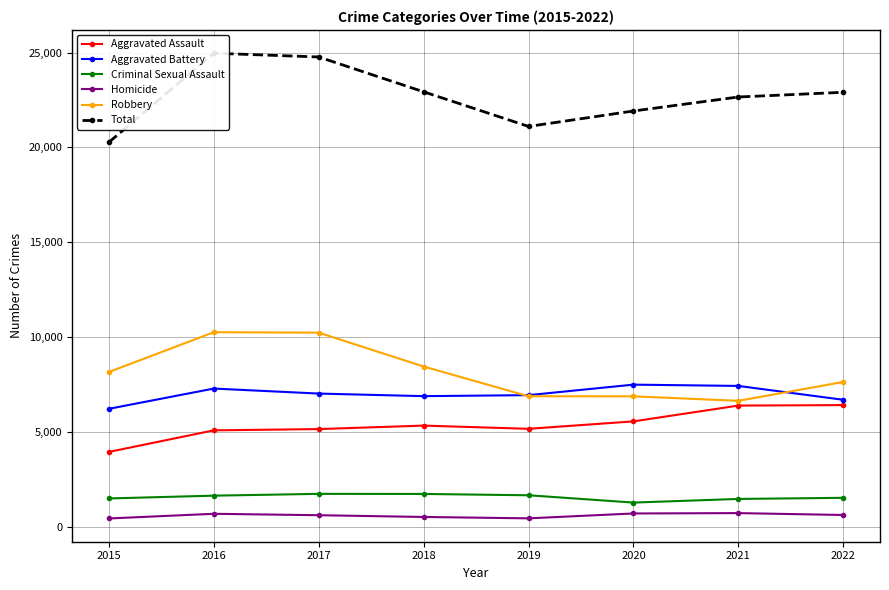

Where is Total nearest to the value 22621?

2021